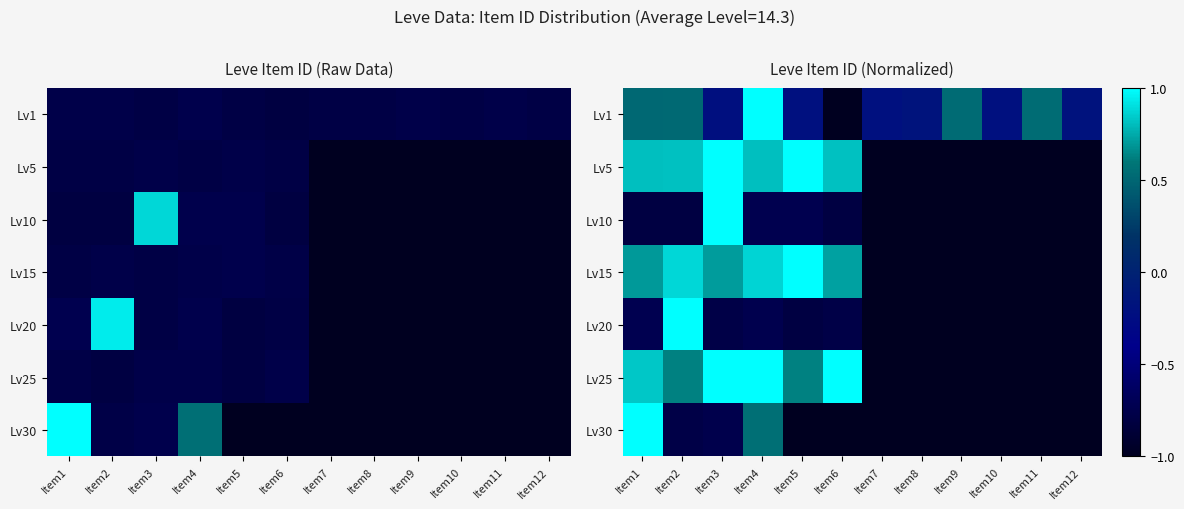

What is the total value across all series at Item11?

-5.5